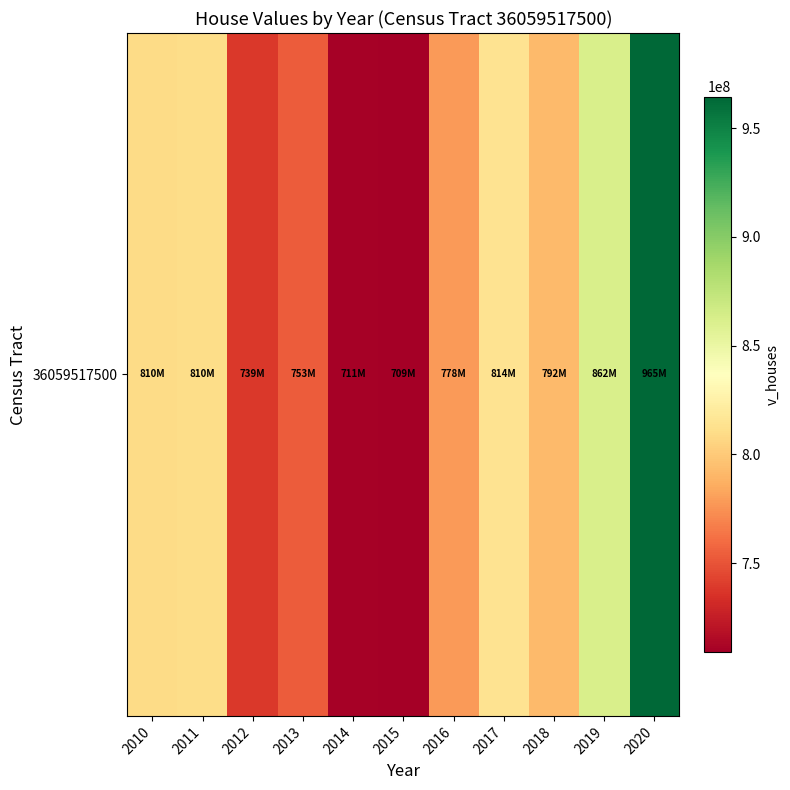

At which label is the value closest to 836736050?

2017